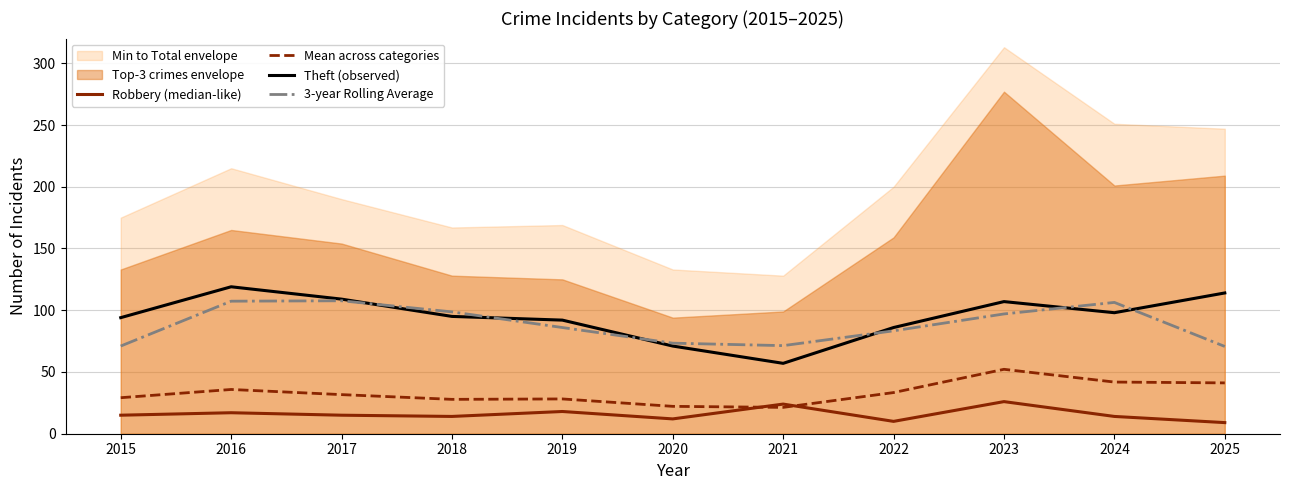

Which series has the largest total across all categories?

Theft (observed)